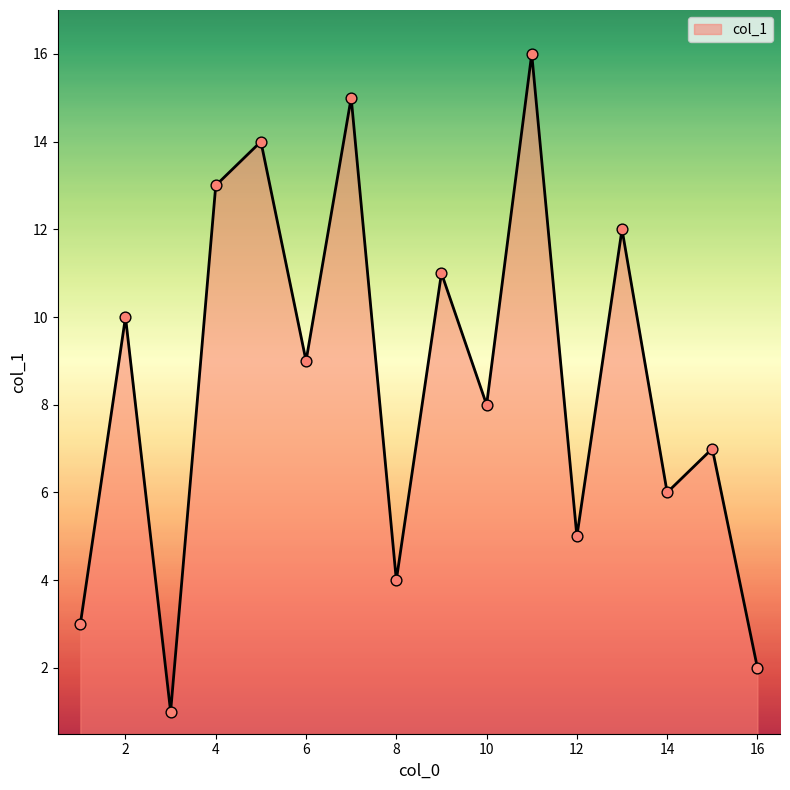

What is the greatest value displayed?

16